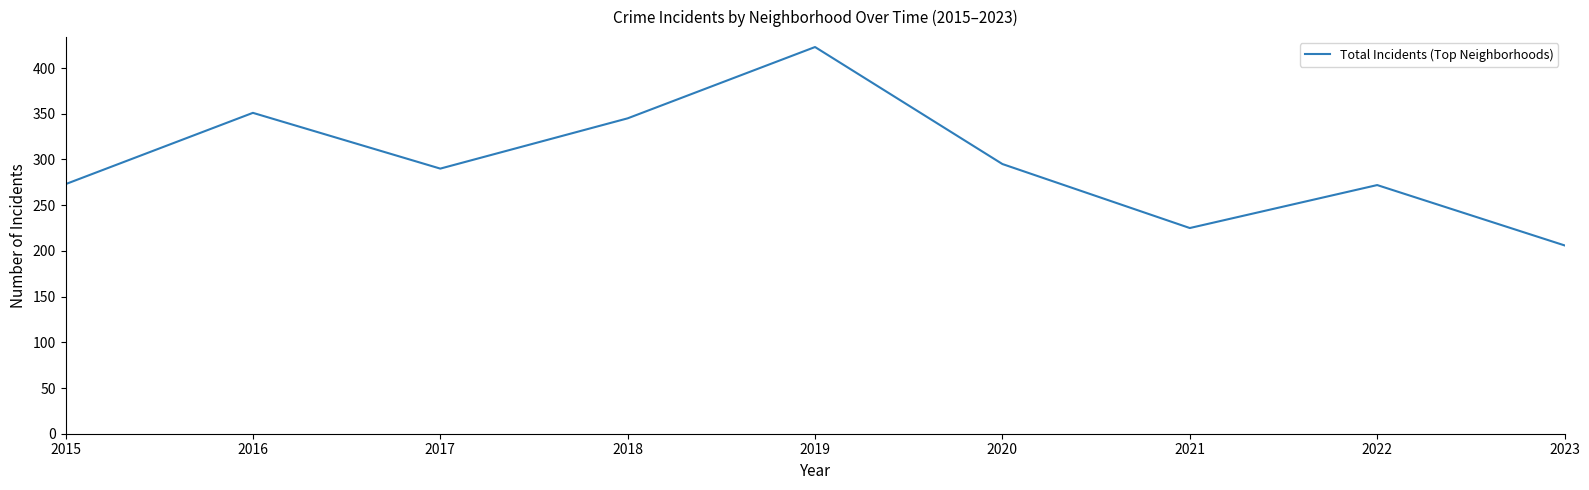

Is it true that the value at 2023 is 206?

True